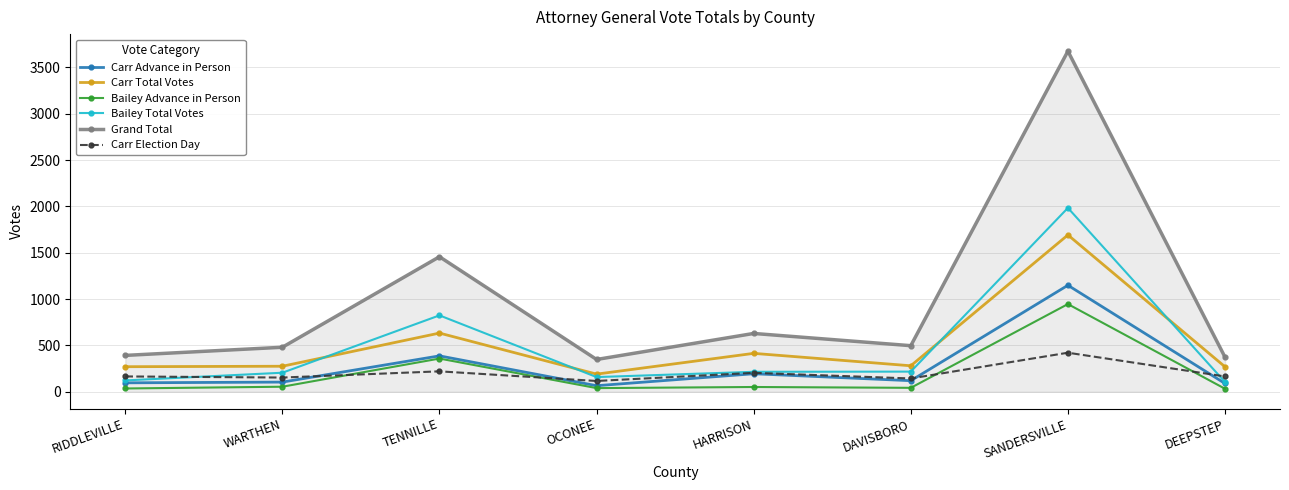

The Carr Total Votes series shows 414 at HARRISON. True or false?

True